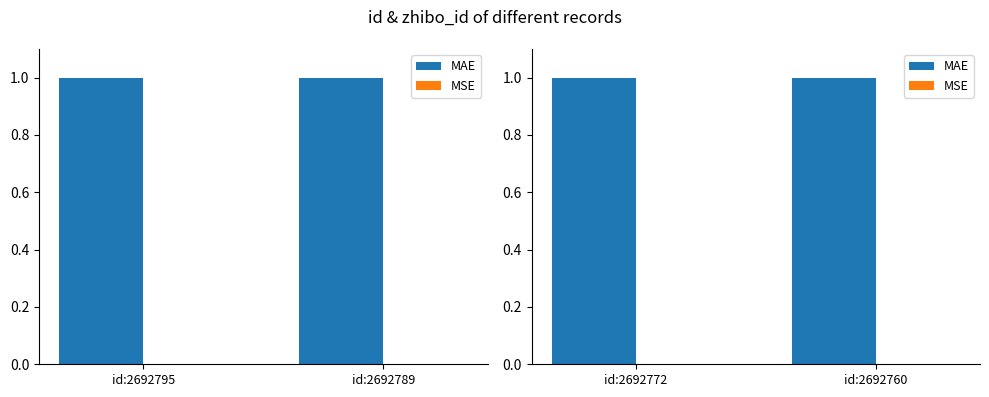

At how many categories does at least one series exceed 0?

2